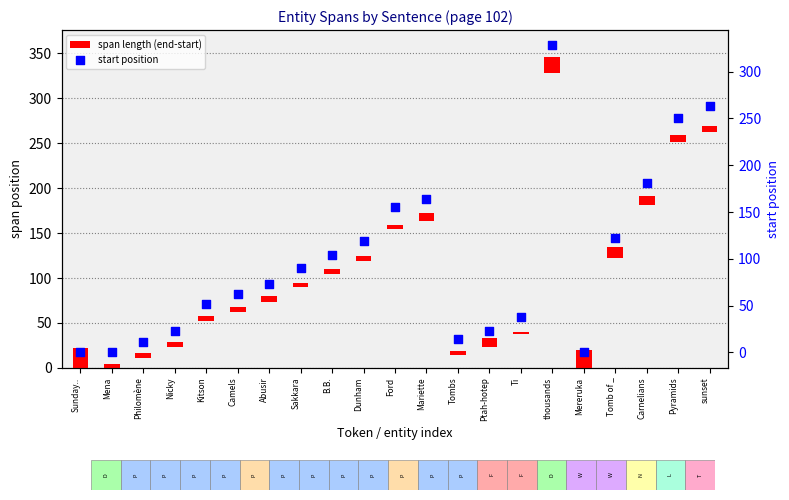

Which series has the largest total across all categories?

start position